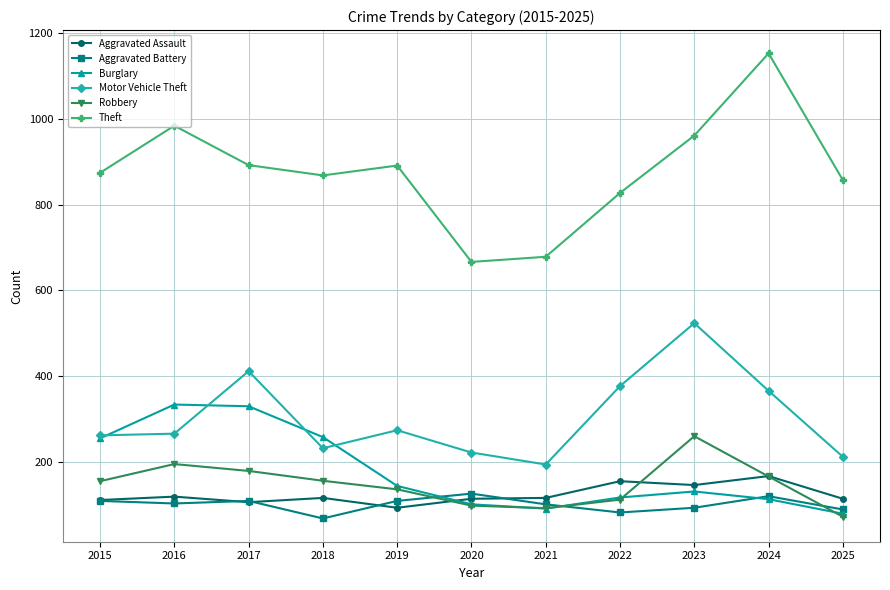

Does the chart have visible grid lines?

Yes